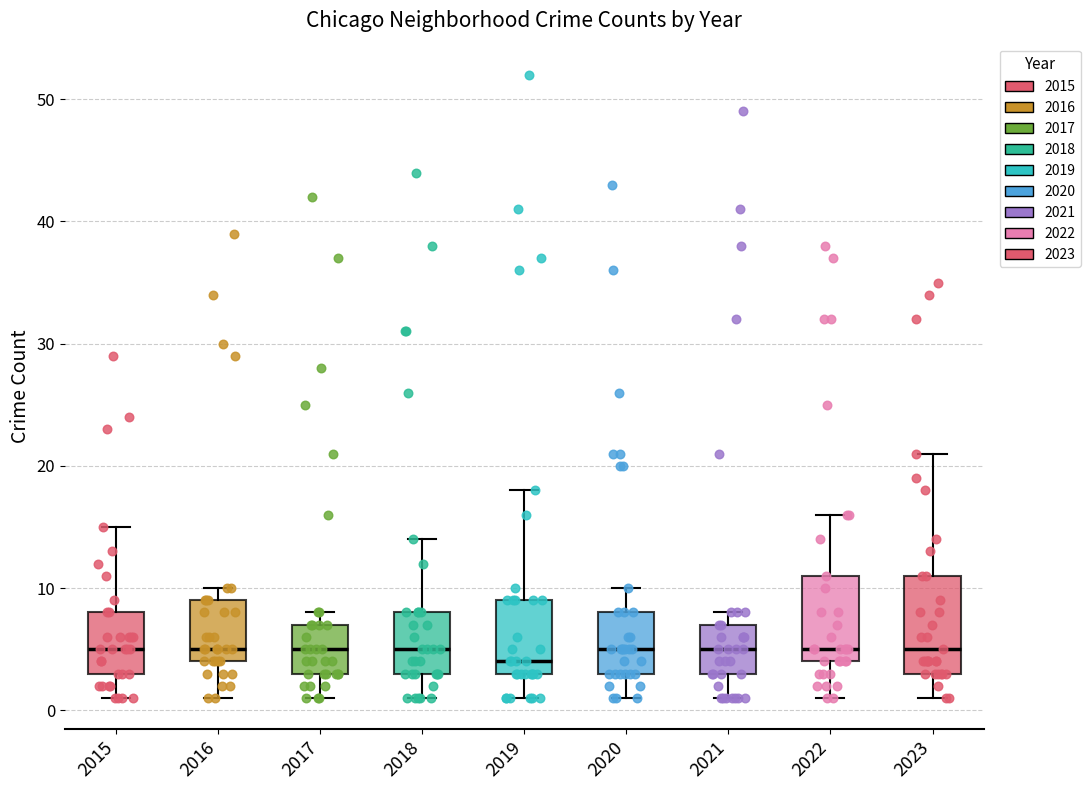

Where does the lower whisker of the box at x = 2019 end on the y-axis? The values are not printed on the chart, so give them approximately, as read against the axis.

1